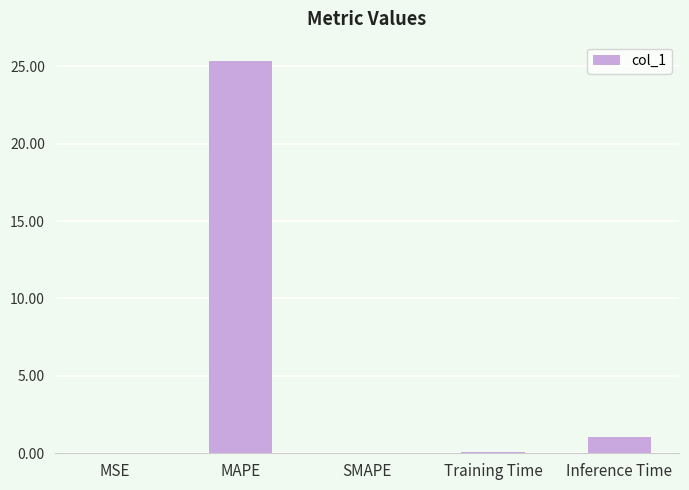

The value at Inference Time is 1.0. True or false?

True